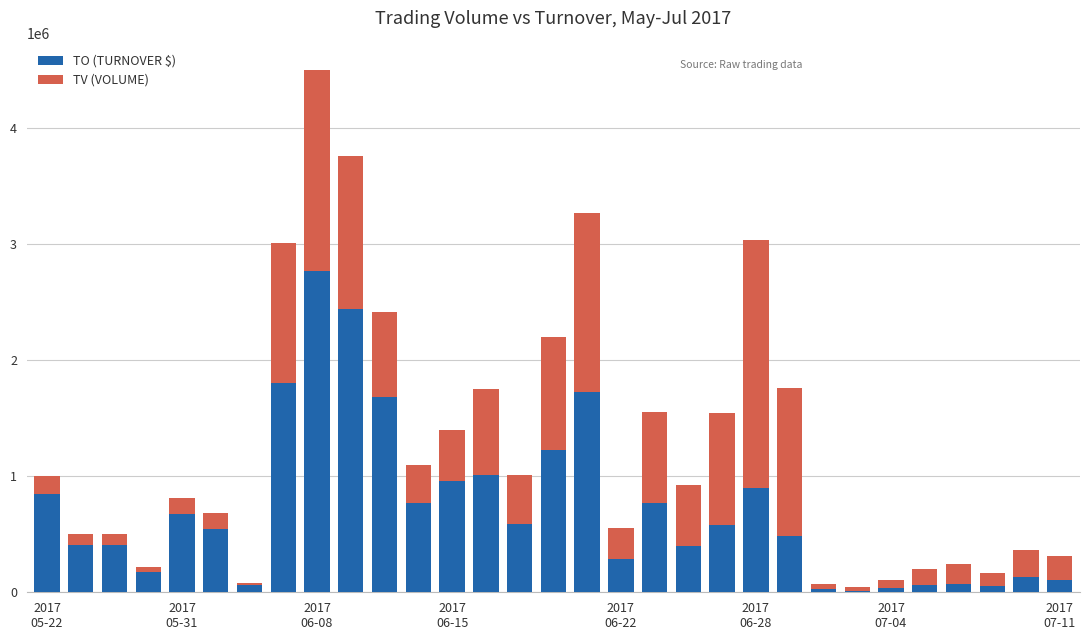

How many distinct data groups are displayed?

2